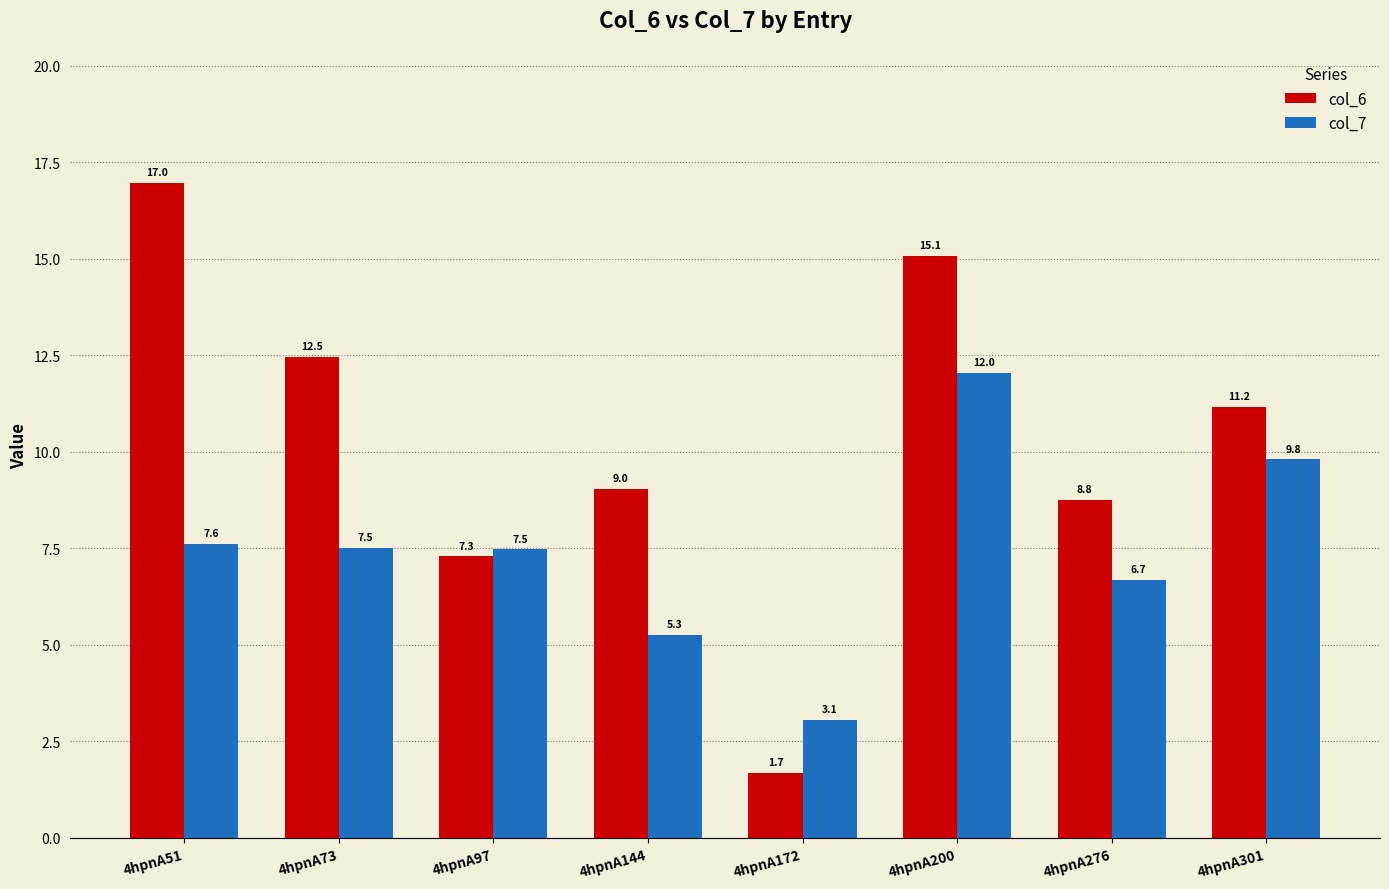

What is the difference between the col_6 values at 4hpnA73 and 4hpnA144?

3.4